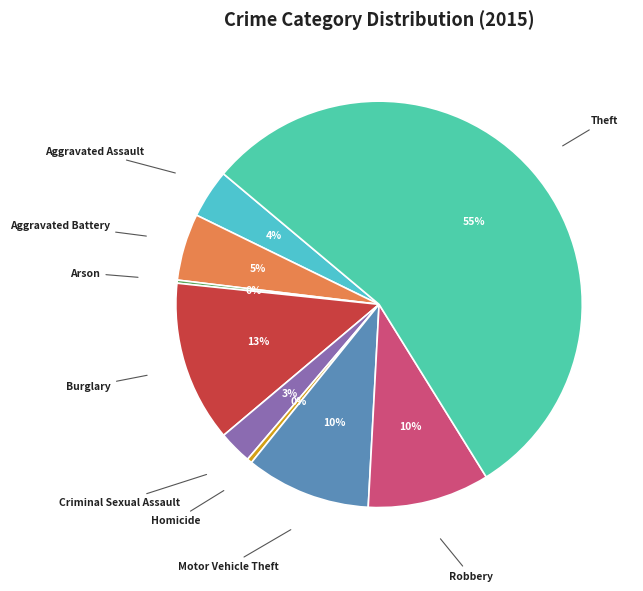

Is Theft the majority of the pie?

Yes